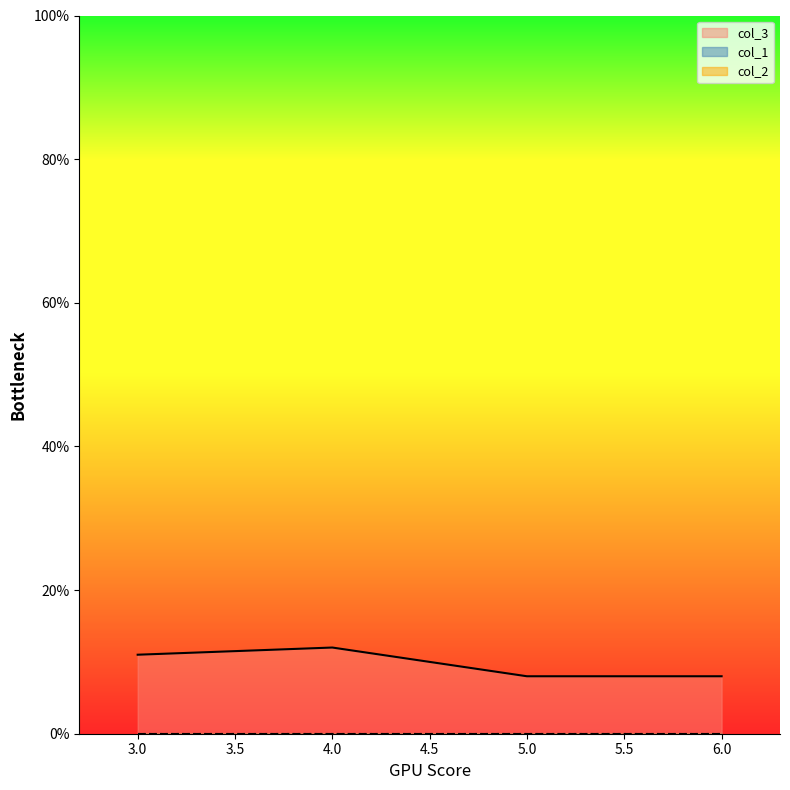

At which label does col_3 reach its peak?

4.0